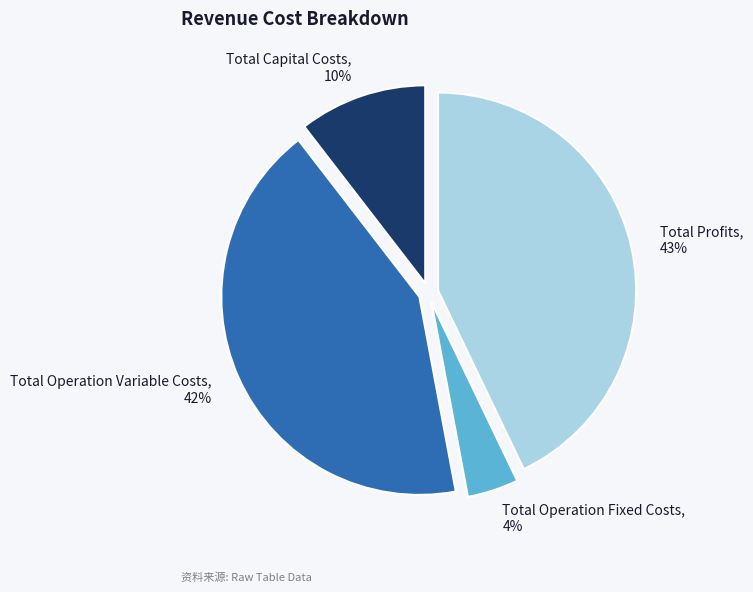

To the nearest percent, what is the combined percentage of Total Capital Costs and Total Operation Variable Costs?

53%